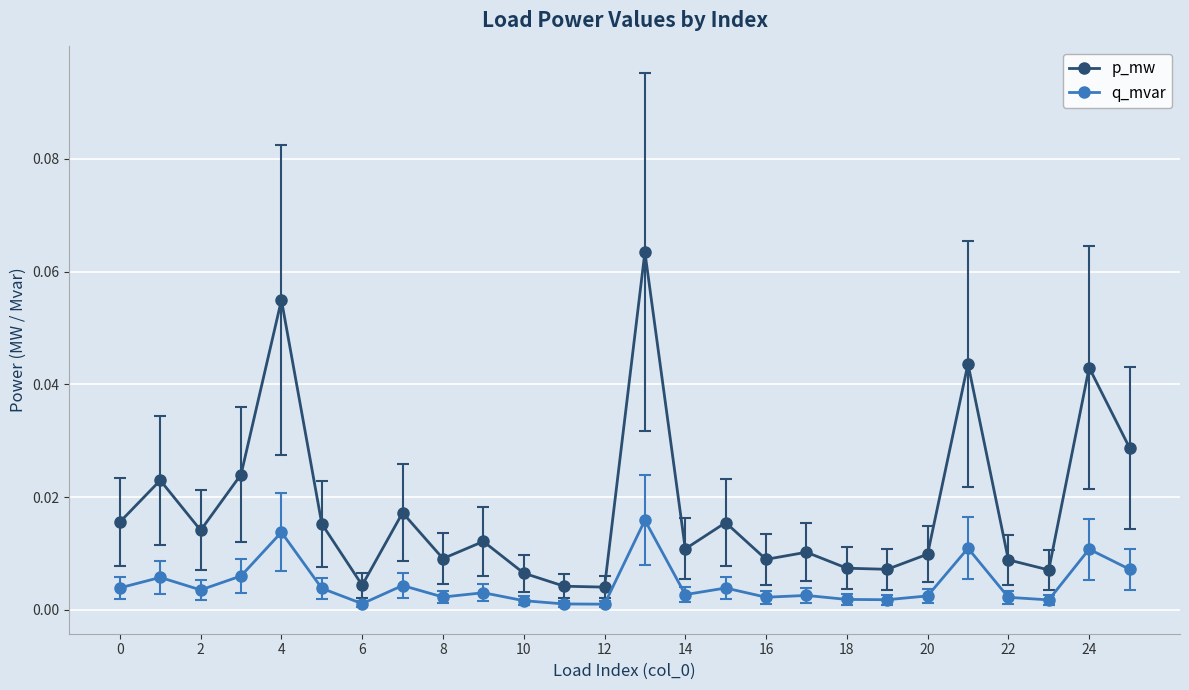

Which series has the widest spread of values?

p_mw